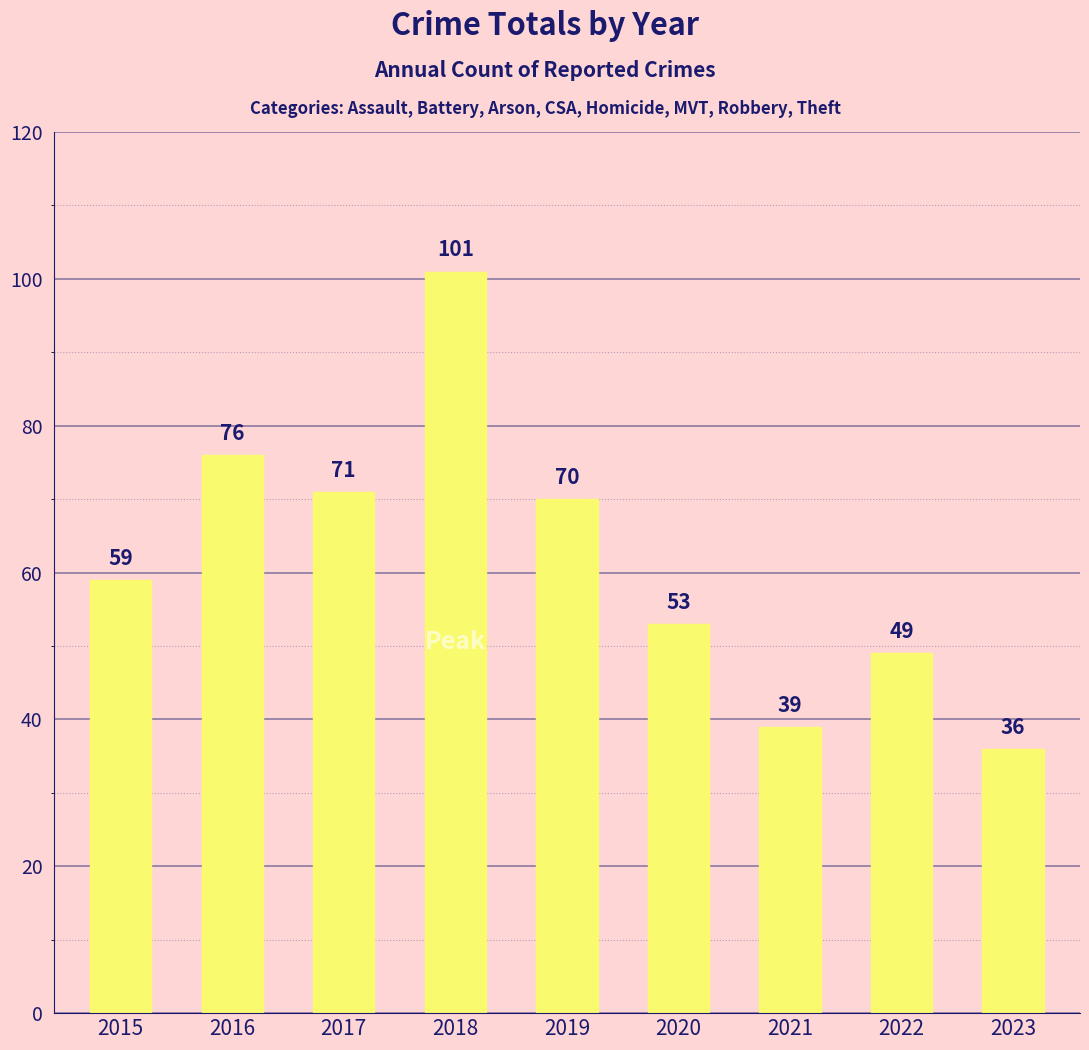

True or false: the data shows 36 at 2023.

True